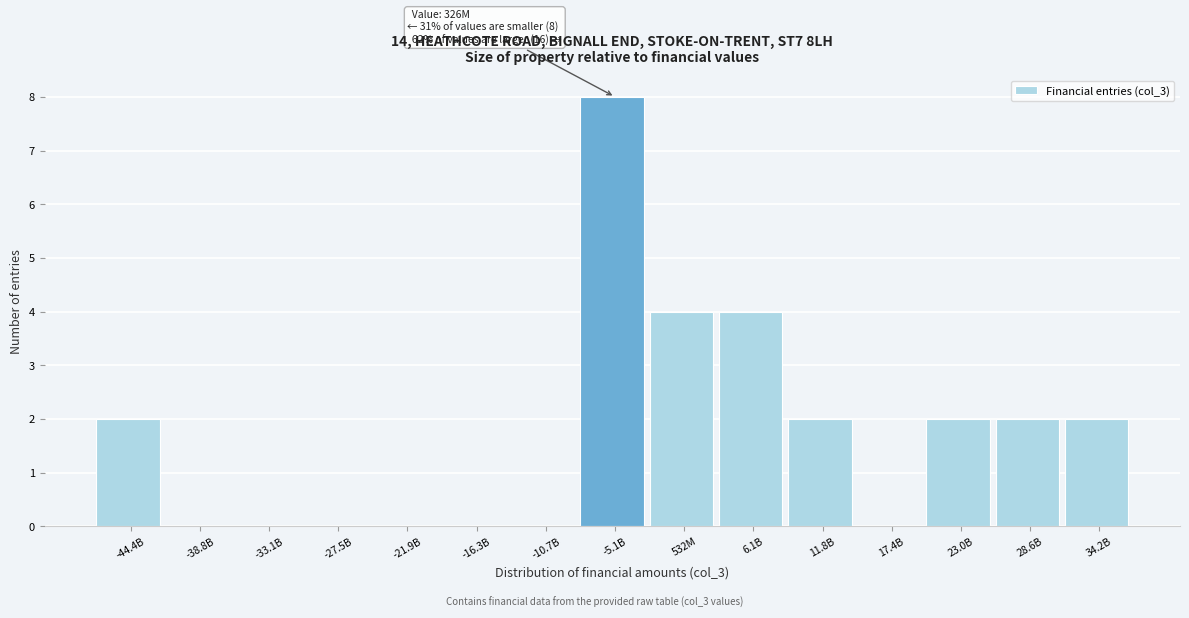

Reading left to right, extract all data points from this chart.

-44.4B=2	-38.8B=0	-33.1B=0	-27.5B=0	-21.9B=0	-16.3B=0	-10.7B=0	-5.1B=8	532M=4	6.1B=4	11.8B=2	17.4B=0	23.0B=2	28.6B=2	34.2B=2